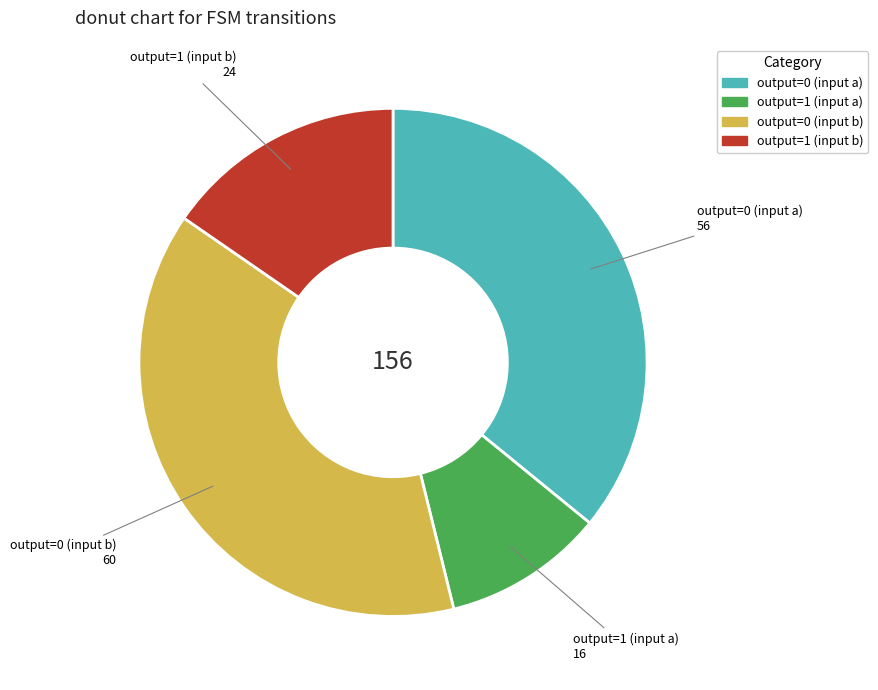

Do output=1 (input b) and output=1 (input a) together represent more than half of the pie?

No